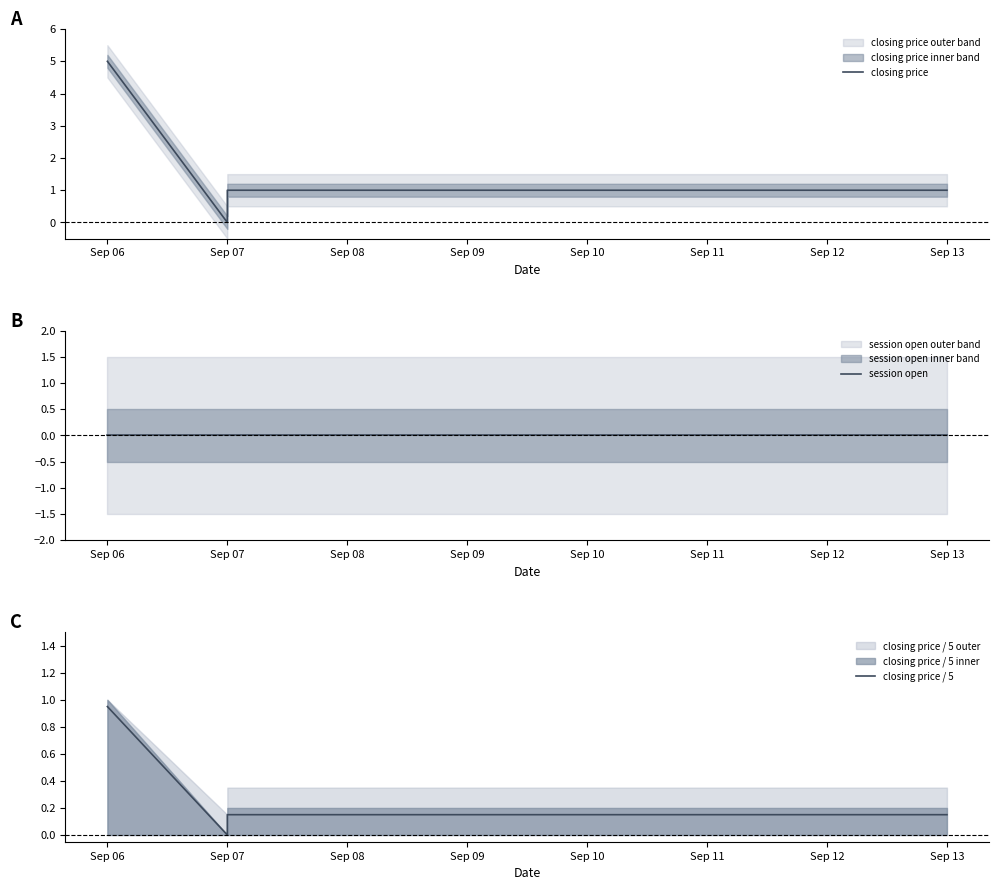

The value of closing price / 5 at Sep 07 is 0.6. True or false?

False